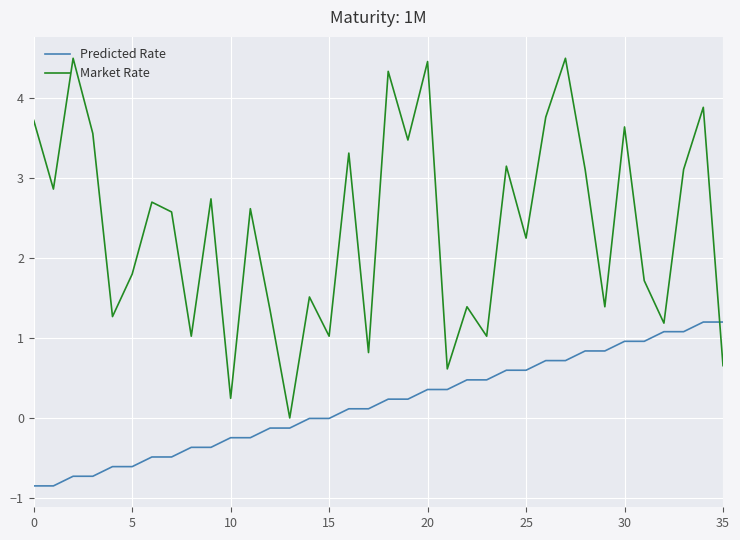

How many times do Predicted Rate and Market Rate cross each other?

1